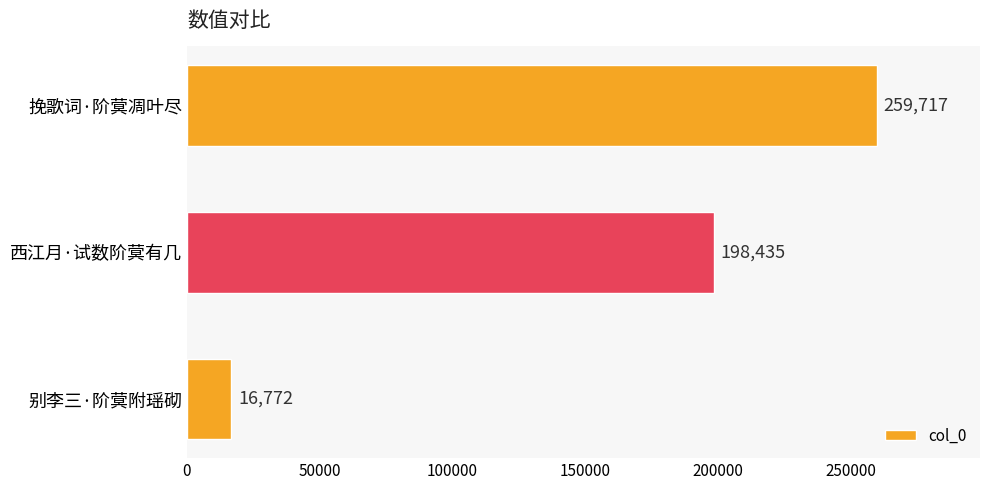

How many data points does each series have?

3